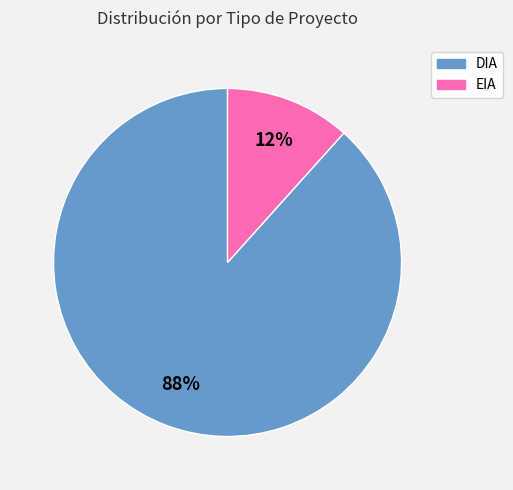

Is the sum of DIA and EIA greater than half?

Yes